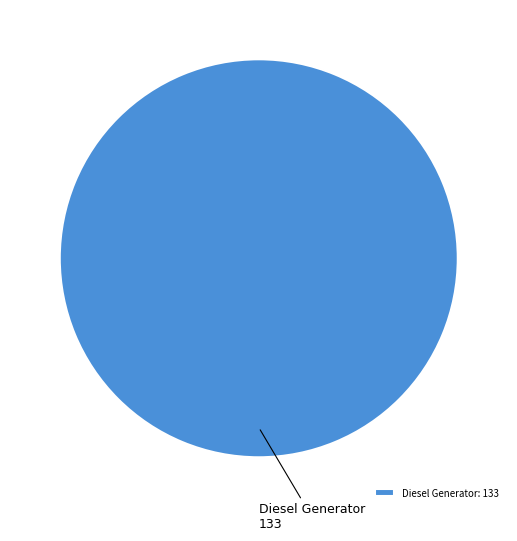

Is it true that Diesel Generator is 100% of the pie?

True